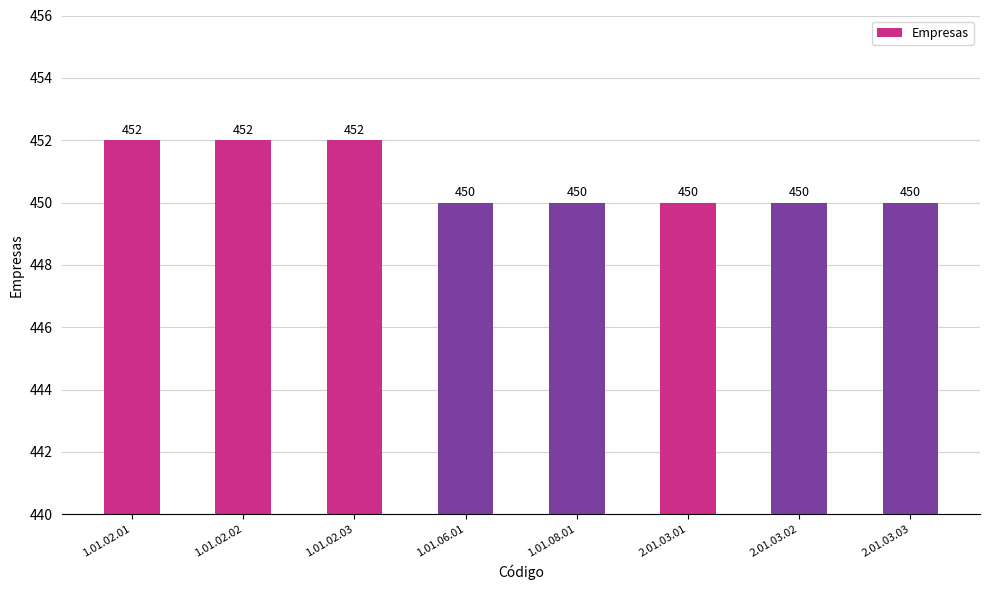

What is the maximum value shown in the chart?

452